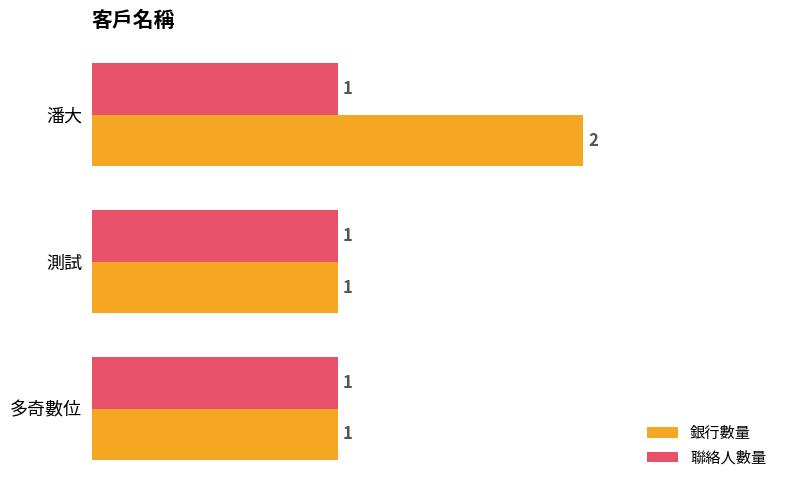

Count the 銀行數量 values in the range 1 to 2.

3